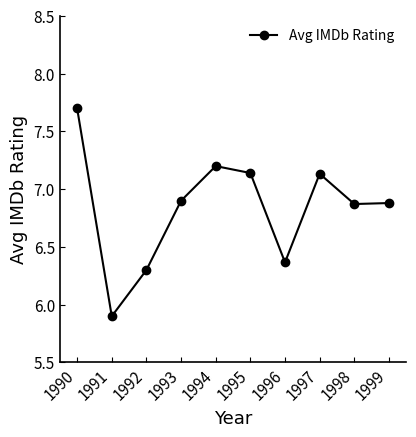

The value at 1994 is 7.2. True or false?

True